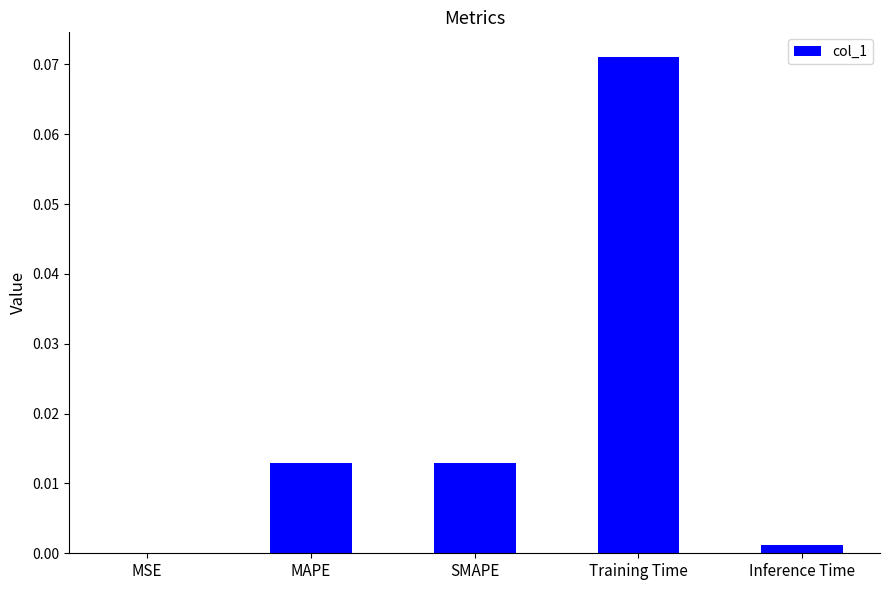

Are the bars grouped side by side (vs. stacked)?

No